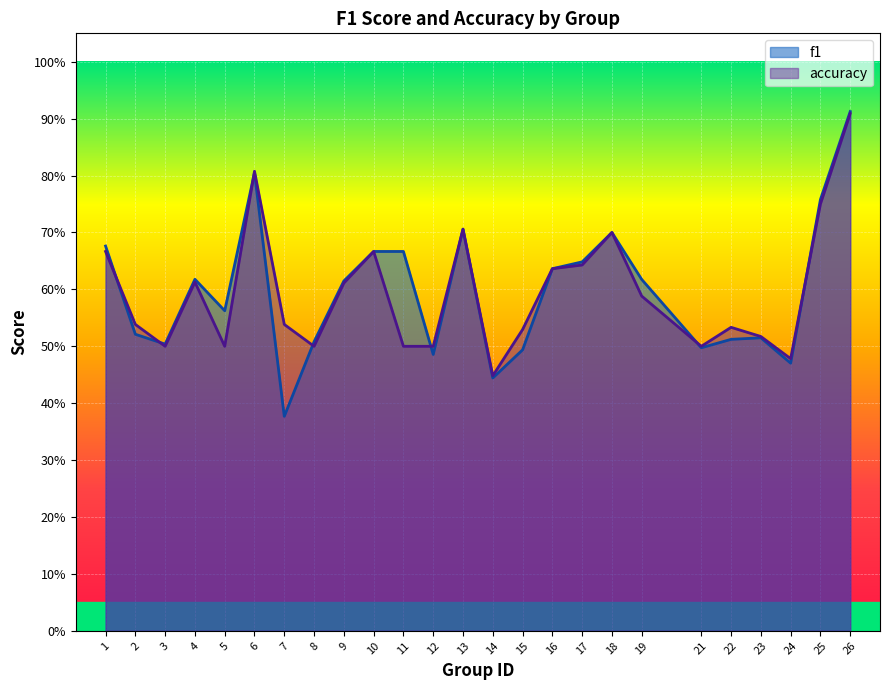

How many interior local valleys does the f1 series have?

7